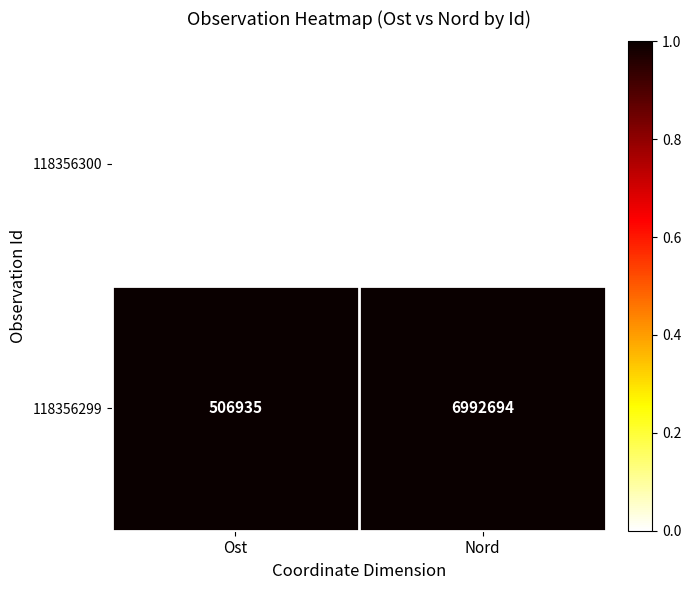

List the series in order of their overall mean, highest first.

118356299, 118356300